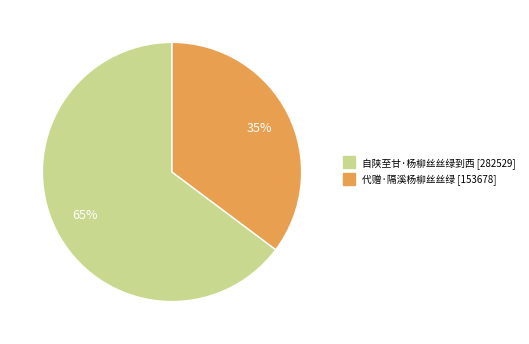

True or false: 自陕至甘·杨柳丝丝绿到西 accounts for 53% of the total.

False